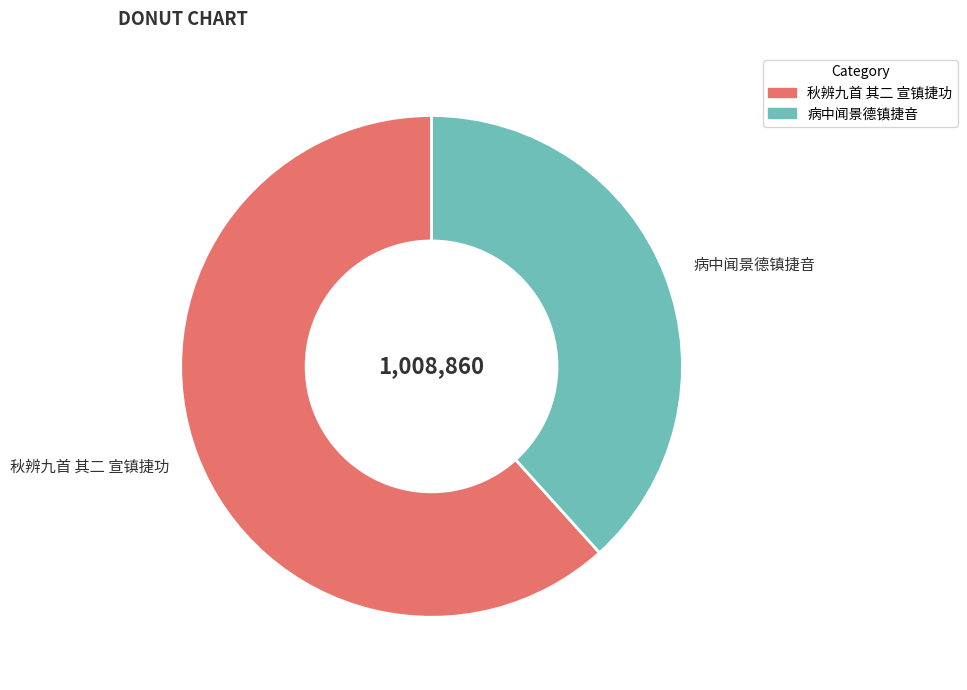

Do 秋辨九首 其二 宣镇捷功 and 病中闻景德镇捷音 together represent more than half of the pie?

Yes